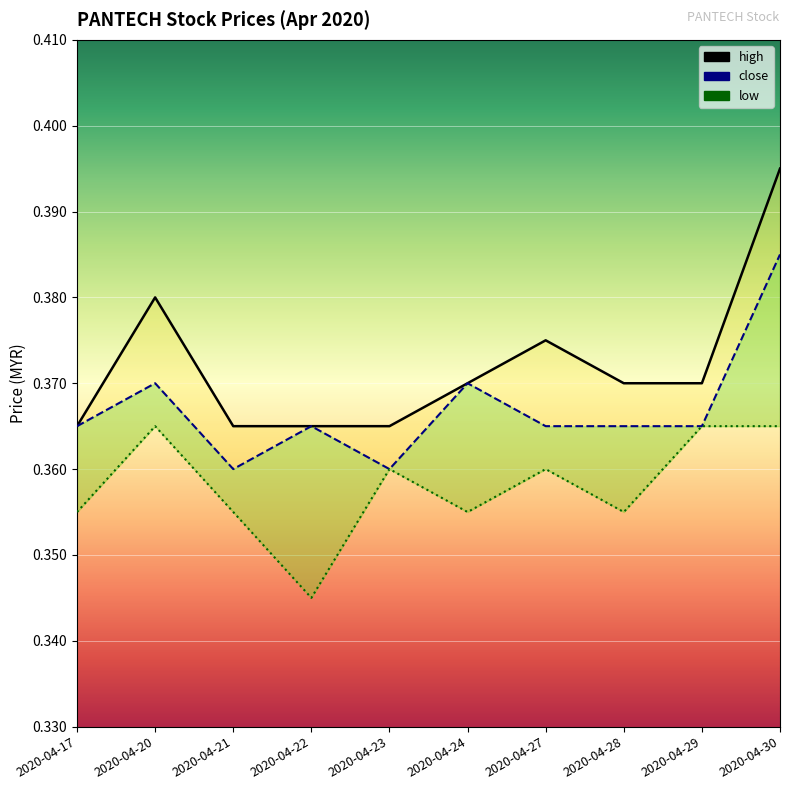

What is the value of the low point at the 1st from the left?

0.4